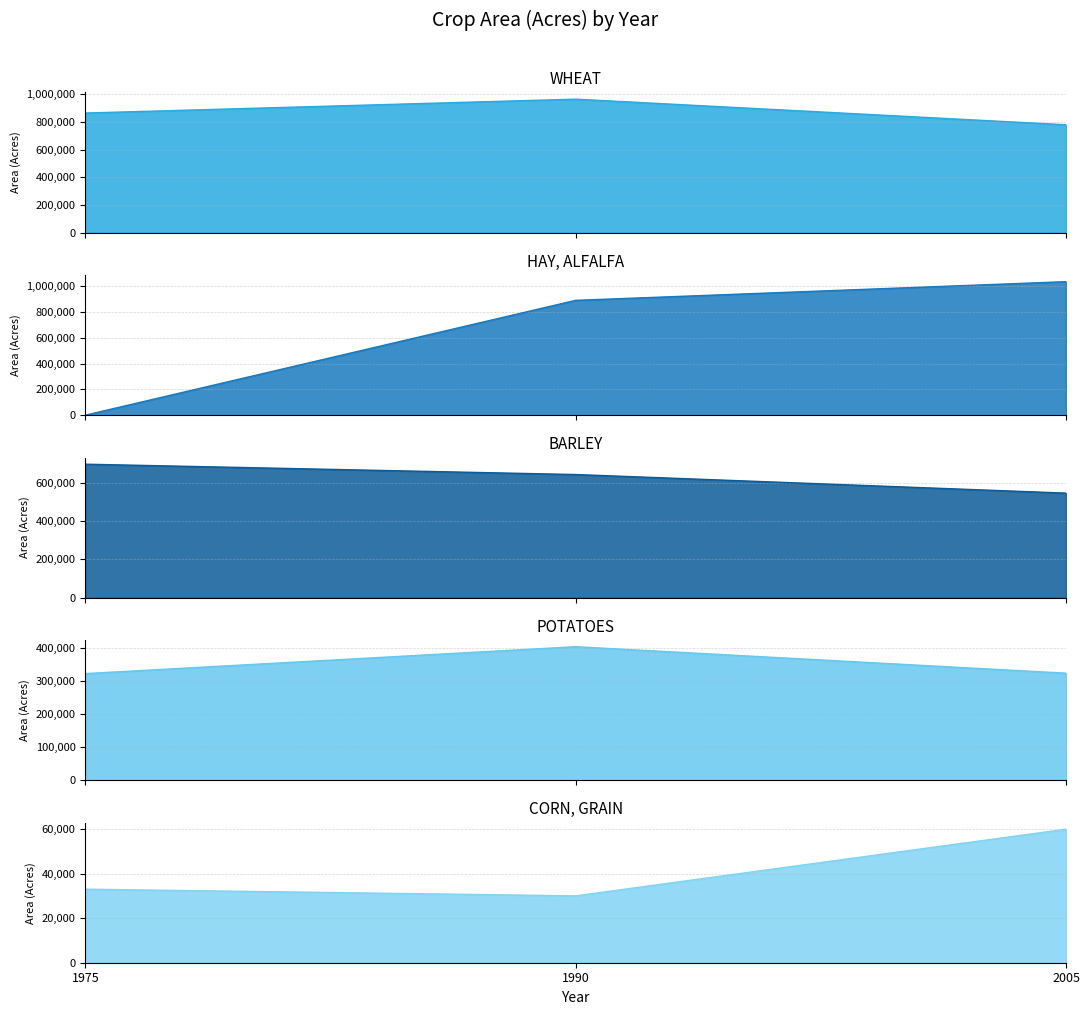

At 2005, list the series in order from smallest to largest.

CORN, GRAIN, POTATOES, BARLEY, WHEAT, HAY, ALFALFA